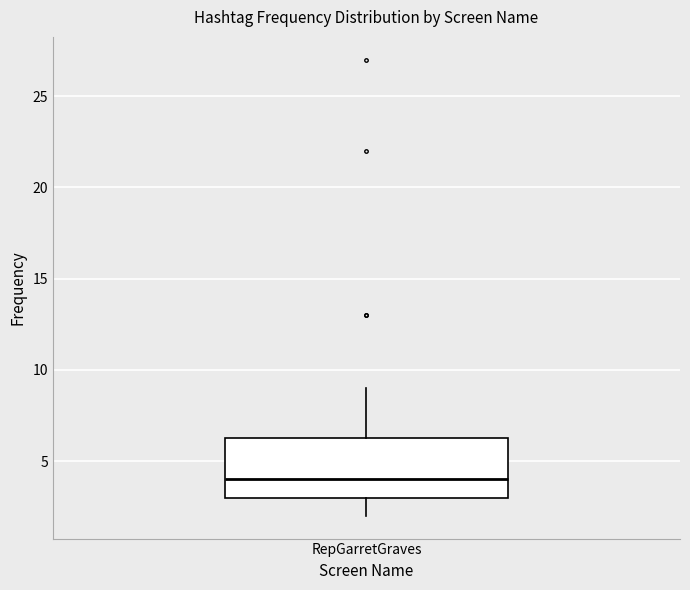

Transcribe this box plot: give where the median line is, the range the box spans, and where the two whiskers end, as read against the y-axis. The values are not printed on the chart, so give them approximately, as read against the axis.

median 4.0, box 3.0 to 6.5, whiskers 2.0 to 9.0